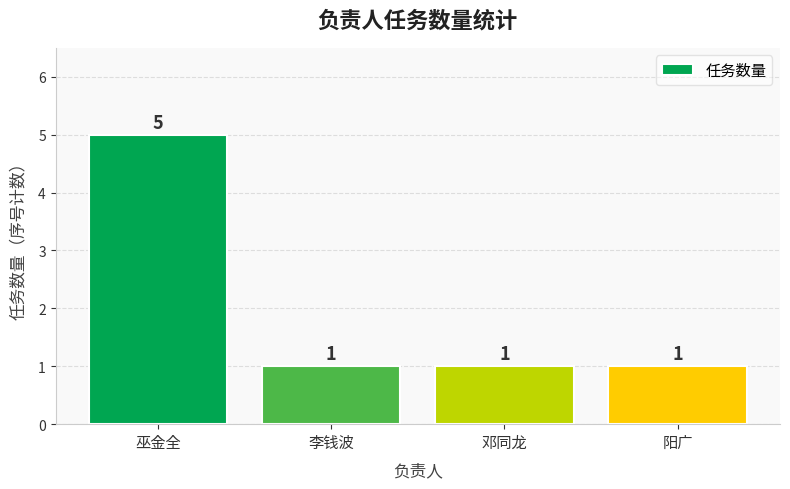

True or false: the data shows 1 at 邓同龙.

True